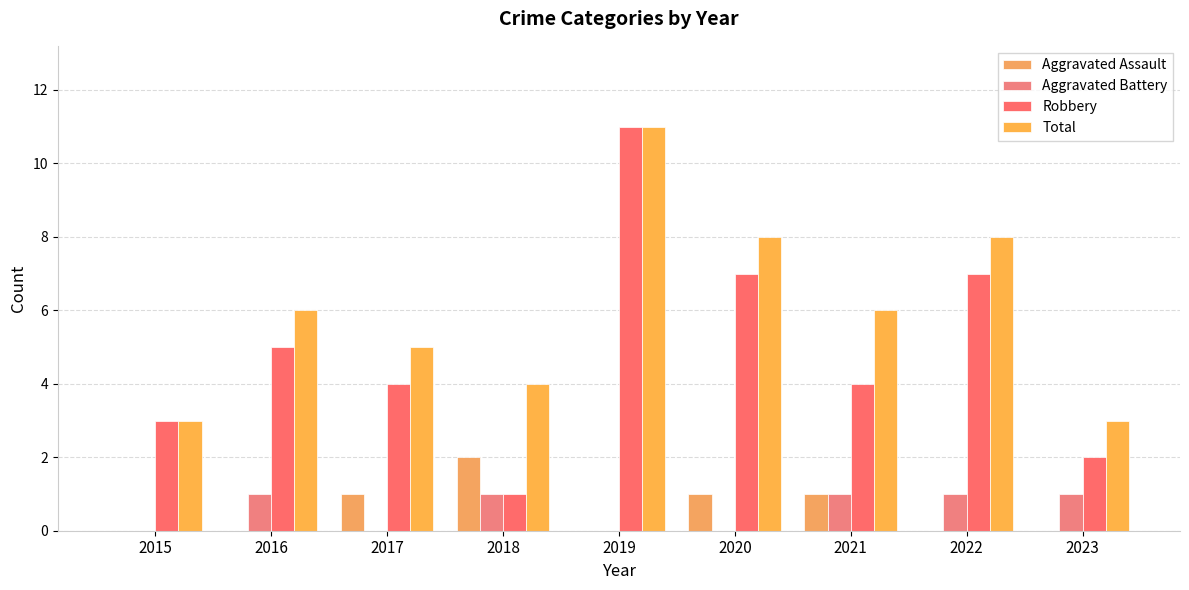

What is the difference between the maximum and second lowest values in the Aggravated Battery series?

1